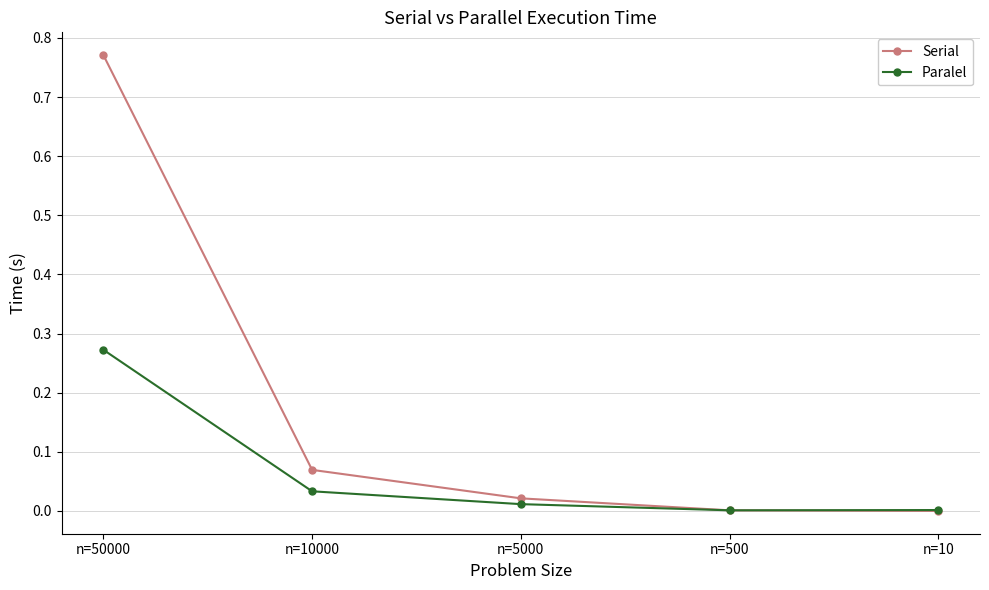

Rank the series at n=50000 from highest to lowest value.

Serial, Paralel